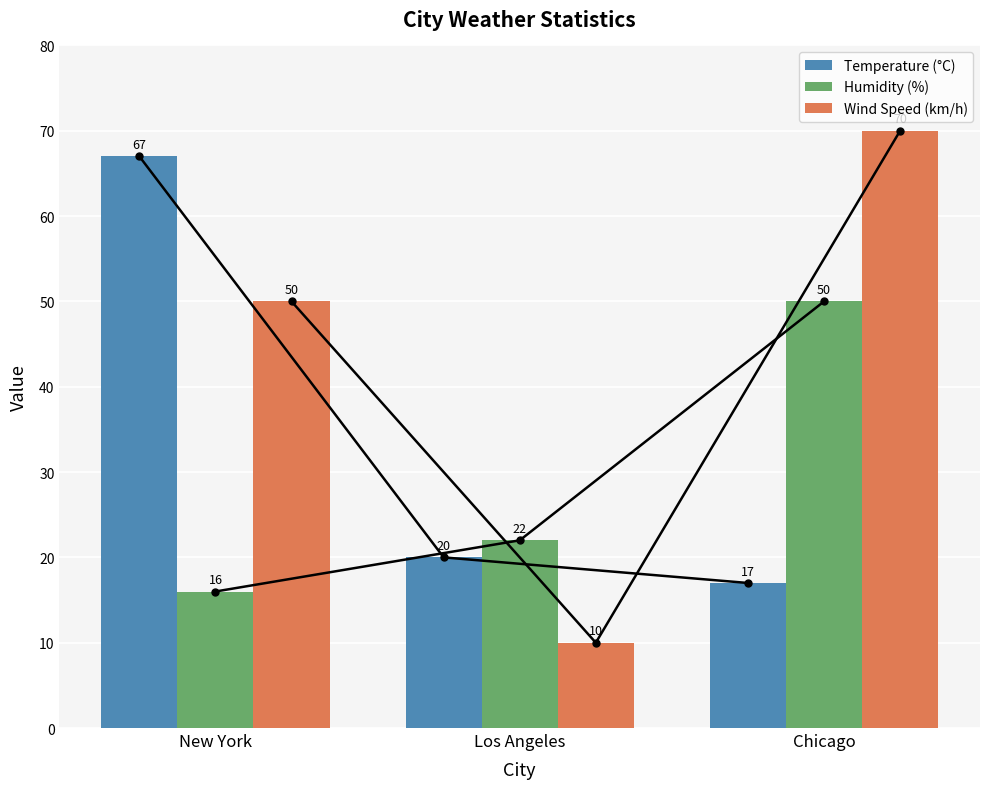

What is the difference between the maximum and minimum values in the Temperature (°C) series?

50